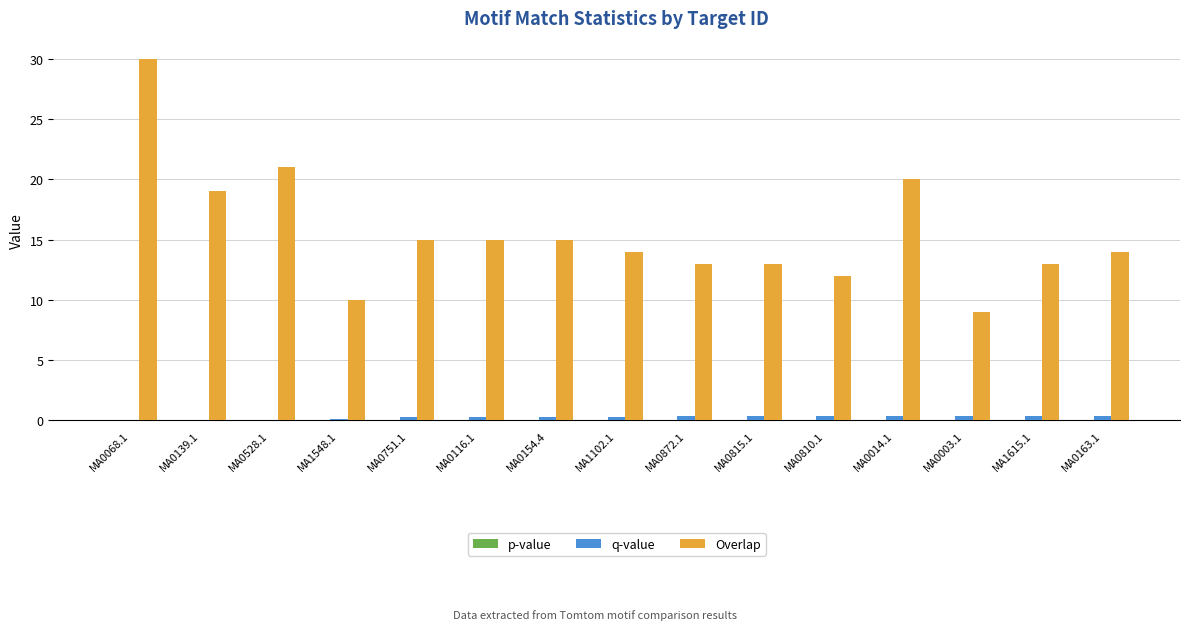

What is the maximum value shown in the chart?

30.0